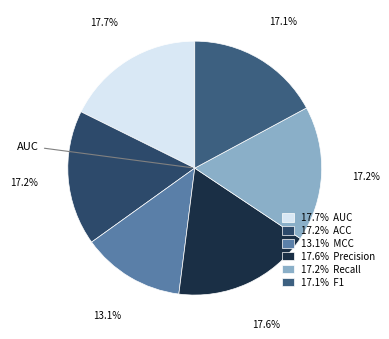

To the nearest percent, what is the difference between the largest and smallest slice percentages?

5%